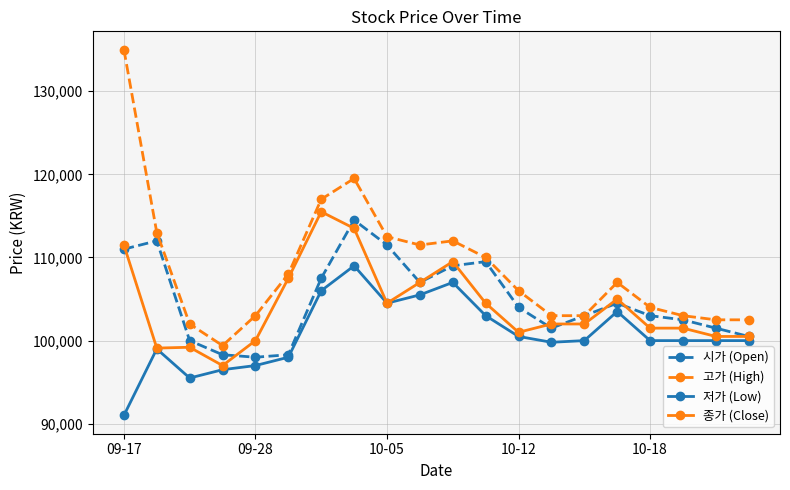

What is the minimum value for 시가 (Open)?

98000